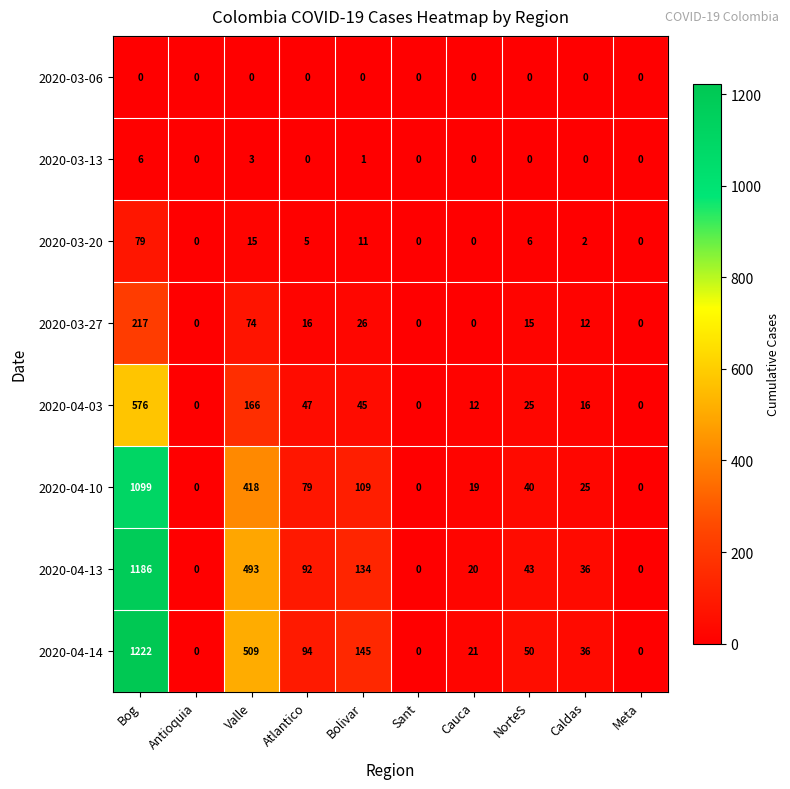

At which label does 2020-03-27 first exceed 15?

Bog